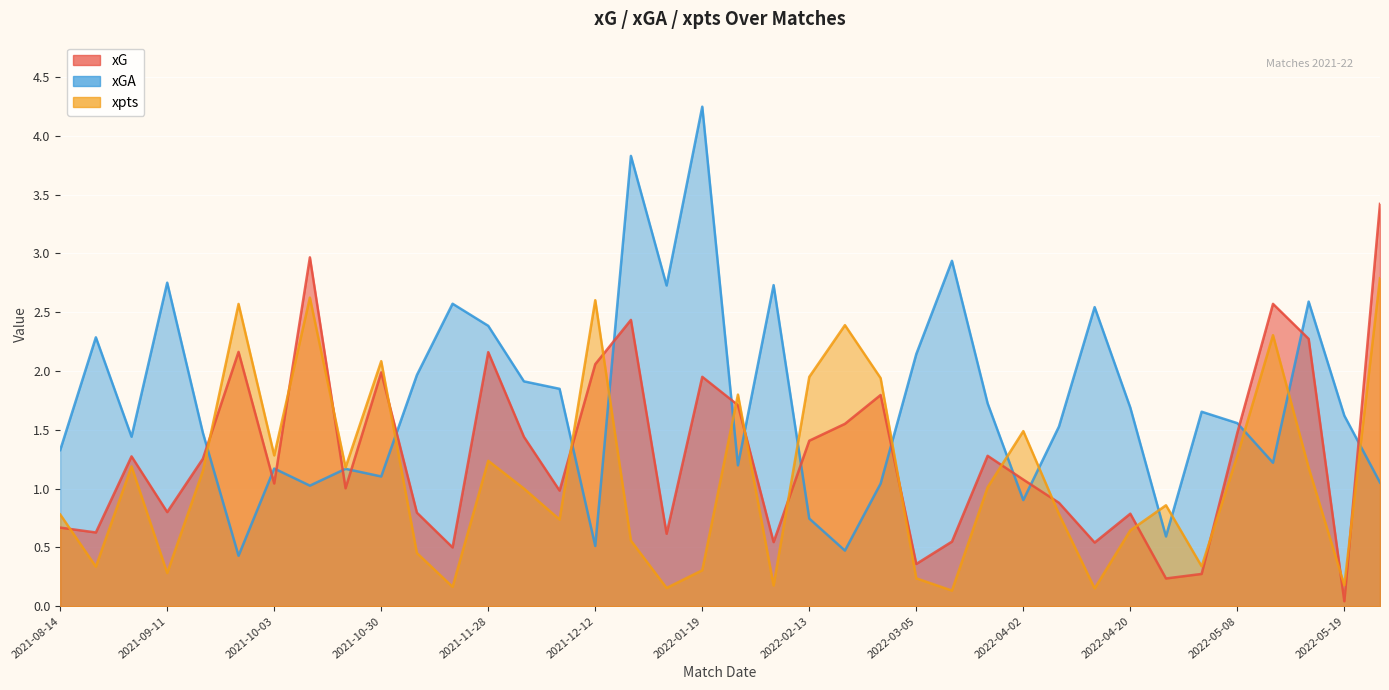

True or false: xG has a value of 1.0 at 2021-10-03.

True